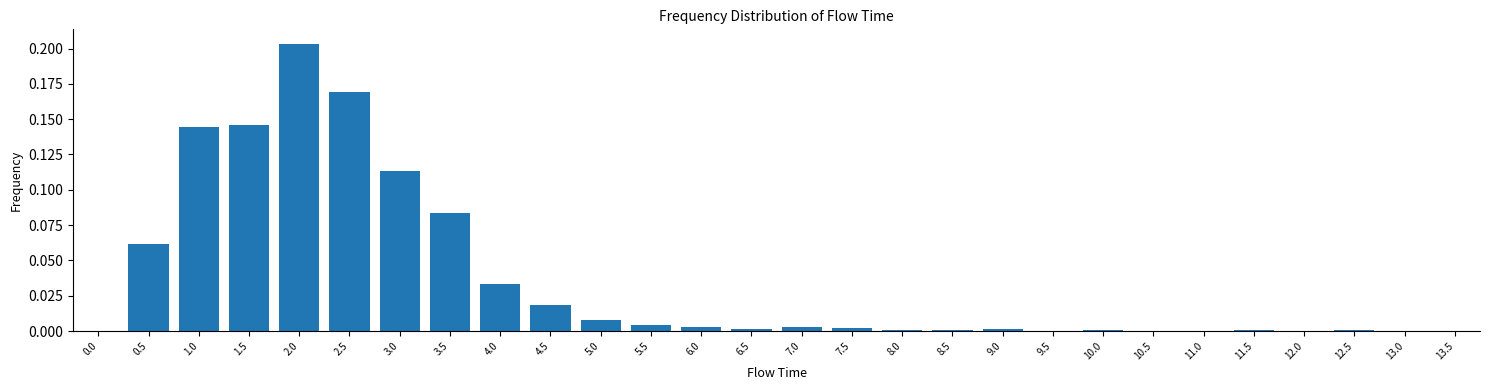

Are the bars horizontal?

No